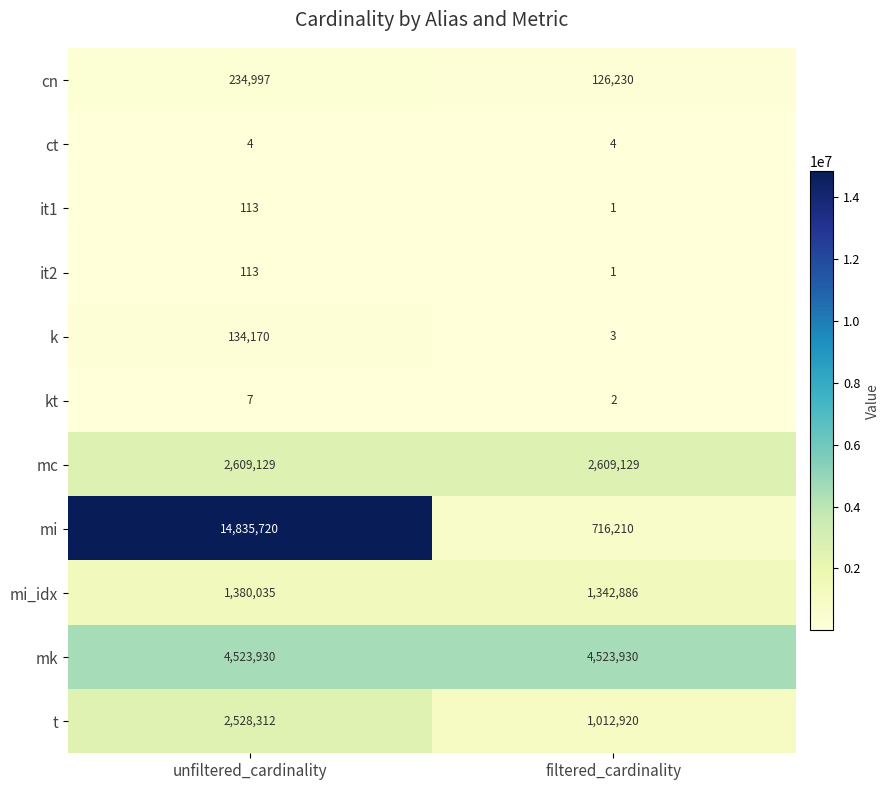

Which series has the largest total across all categories?

mi